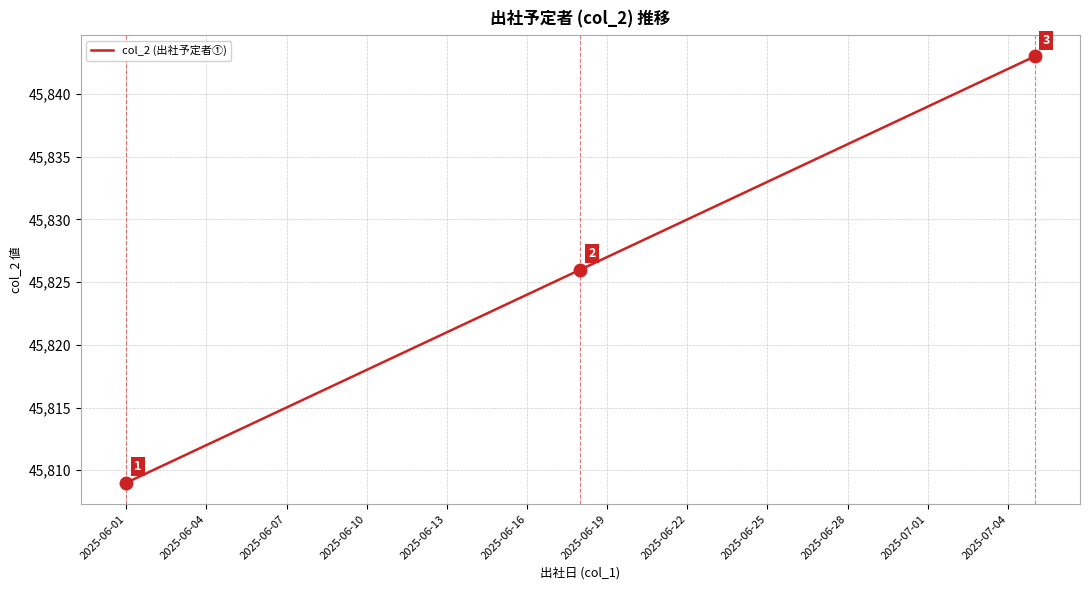

True or false: the data has more than 0 interior local peaks.

False